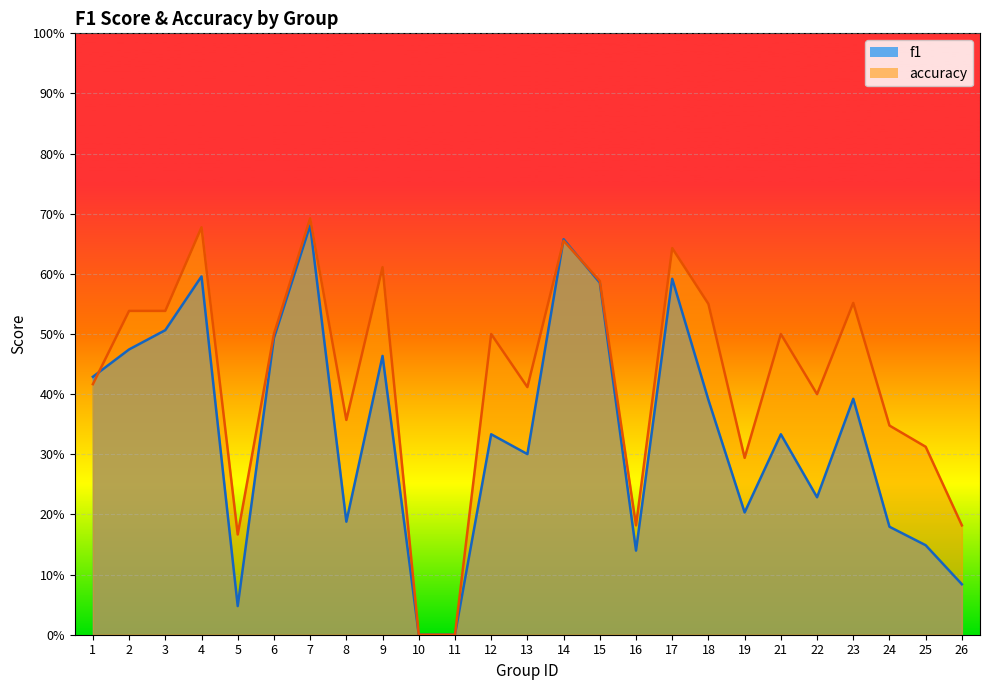

In accuracy, how many points are lower than both neighbors (excluding endpoints)?

6